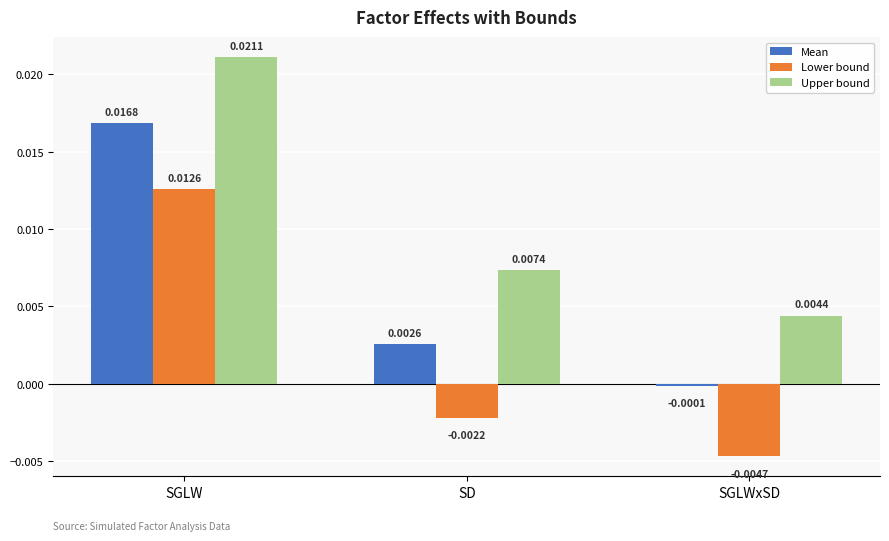

What position from the left is SGLWxSD?

3